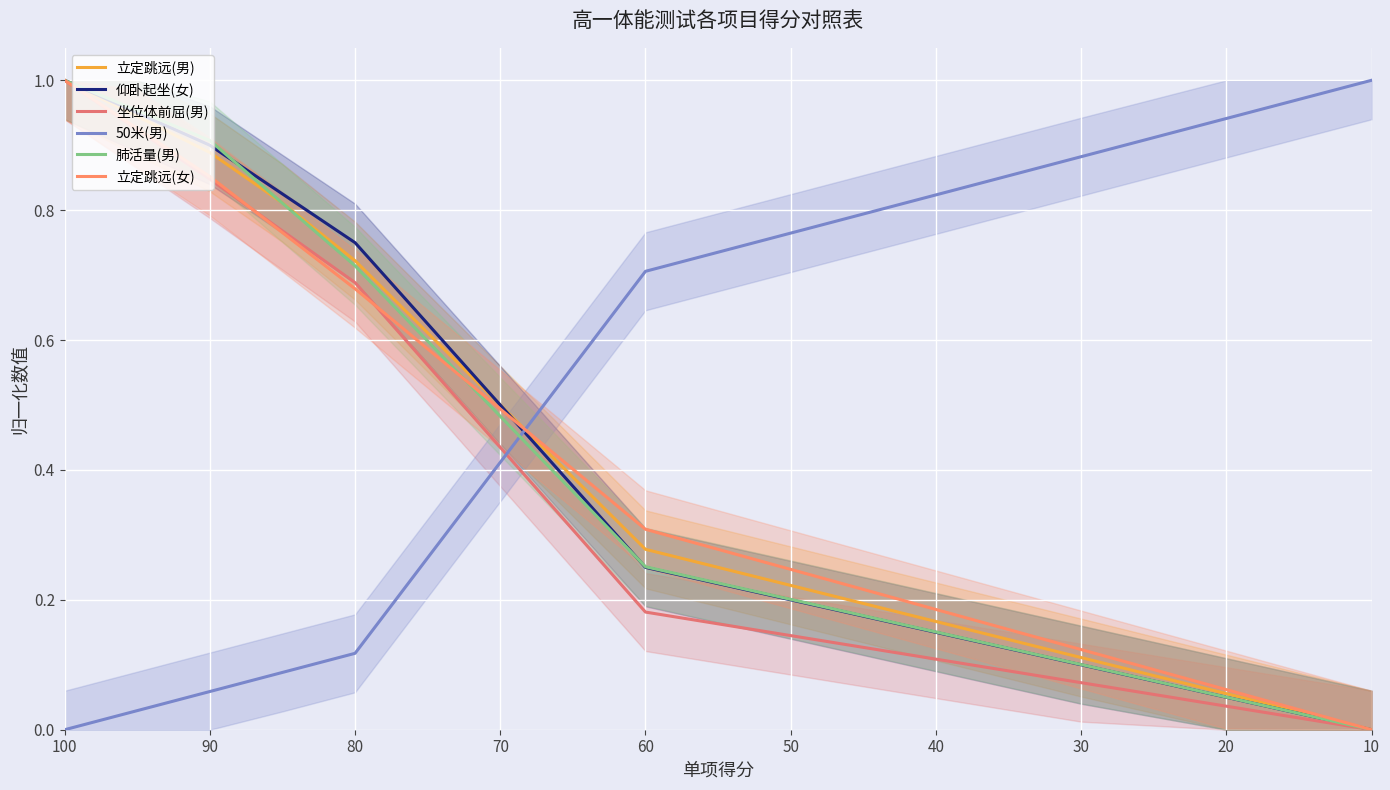

Which label corresponds to the largest value in the chart?

100